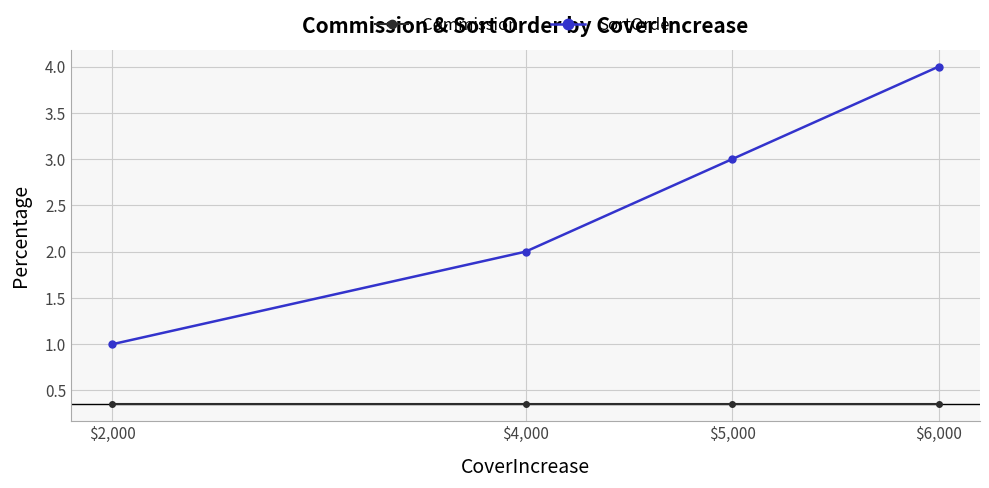

Which series has the widest spread of values?

SortOrder